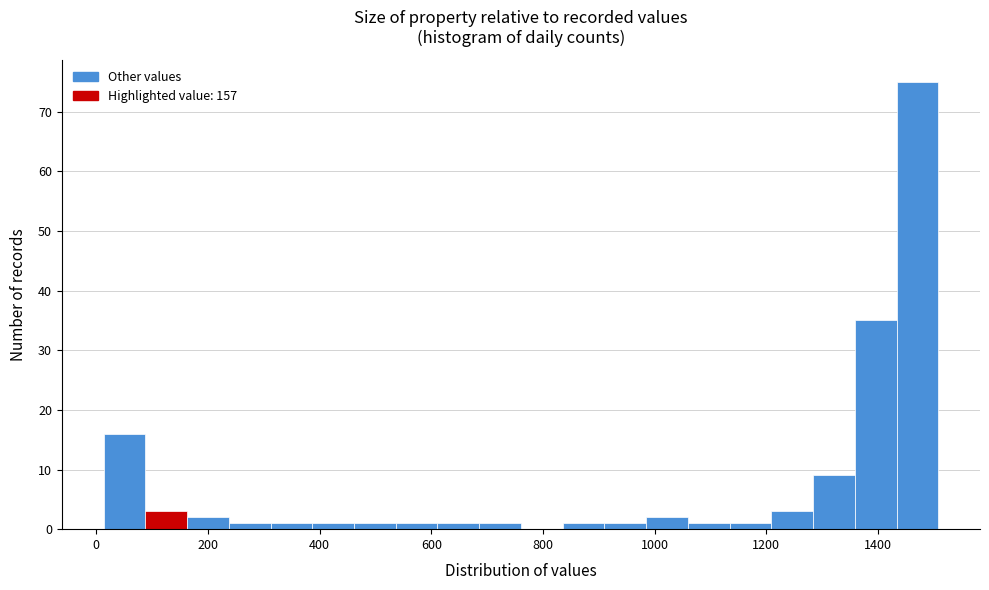

Around what value on the x-axis is the tallest bar? Give the approximate position of its centre, as read against the axis.

1480